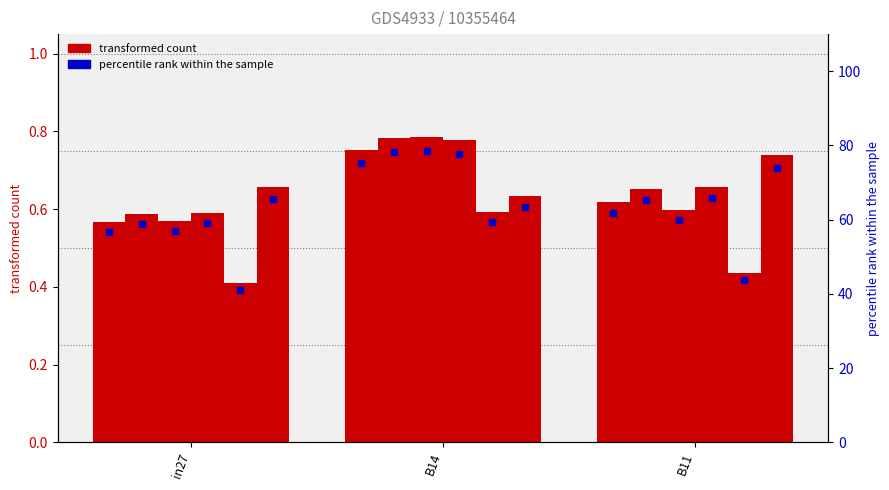

What is the total value across all series at in27?

59.6